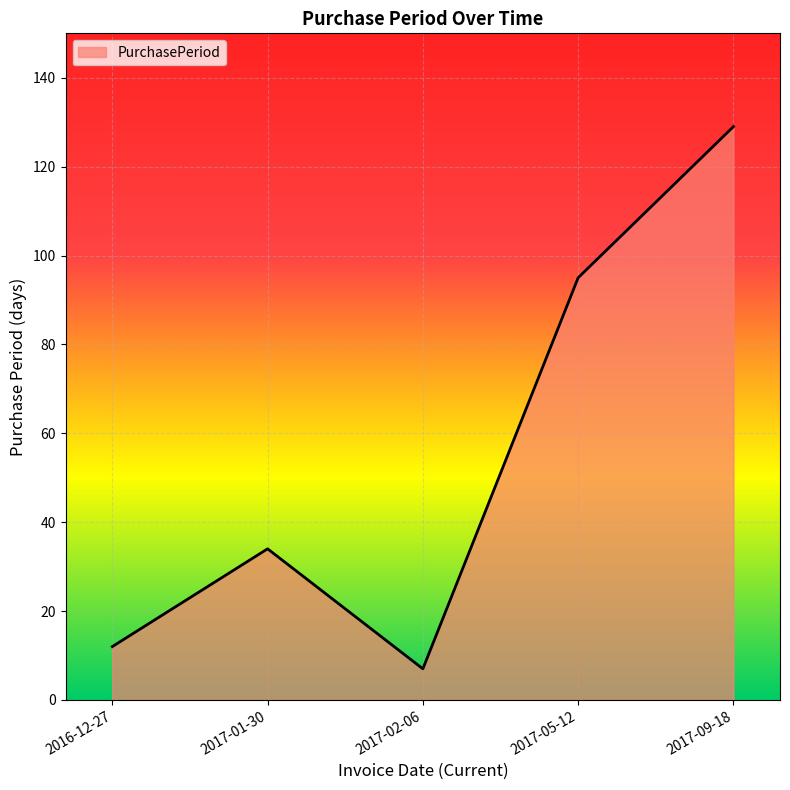

Rank the categories by value from highest to lowest.

2017-09-18, 2017-05-12, 2017-01-30, 2016-12-27, 2017-02-06